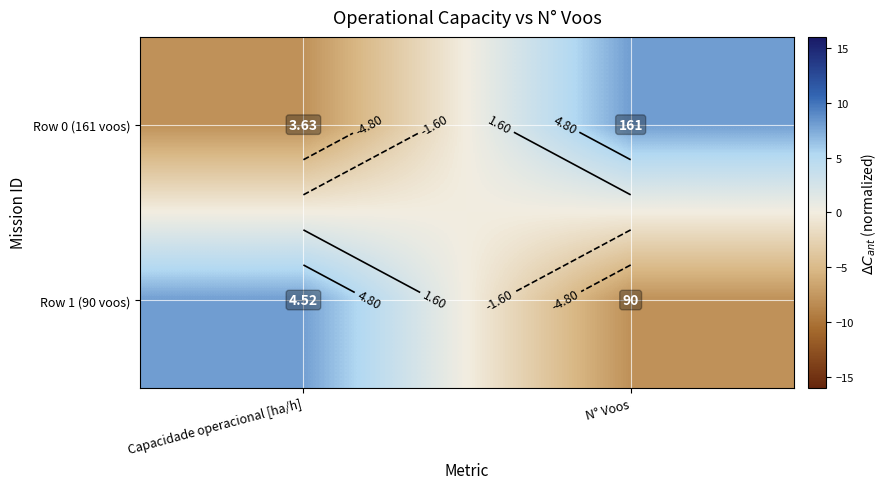

How many data points in Row 0 (161 voos) are less than 8?

1